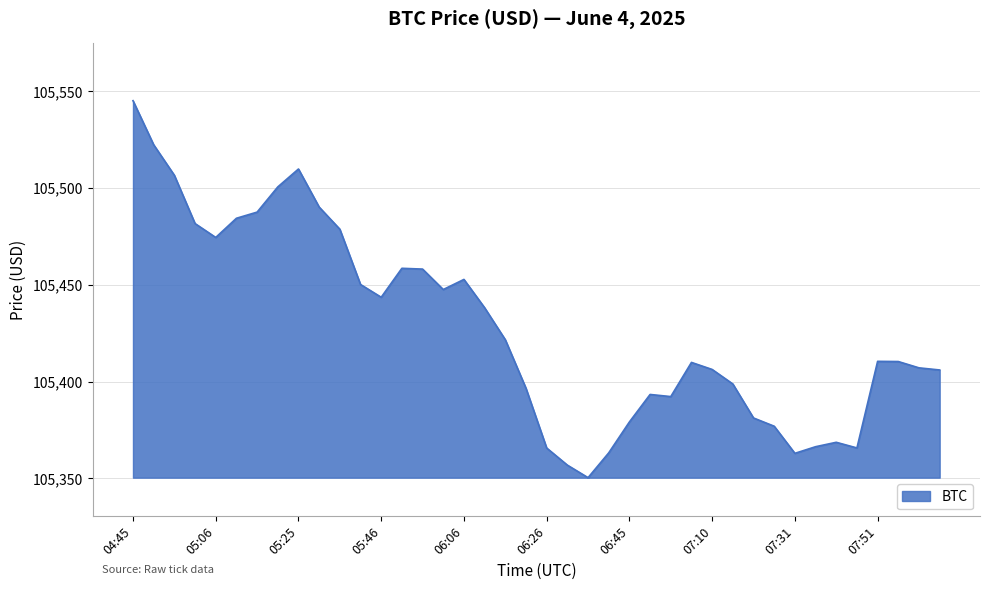

What is the average value?

105428.0